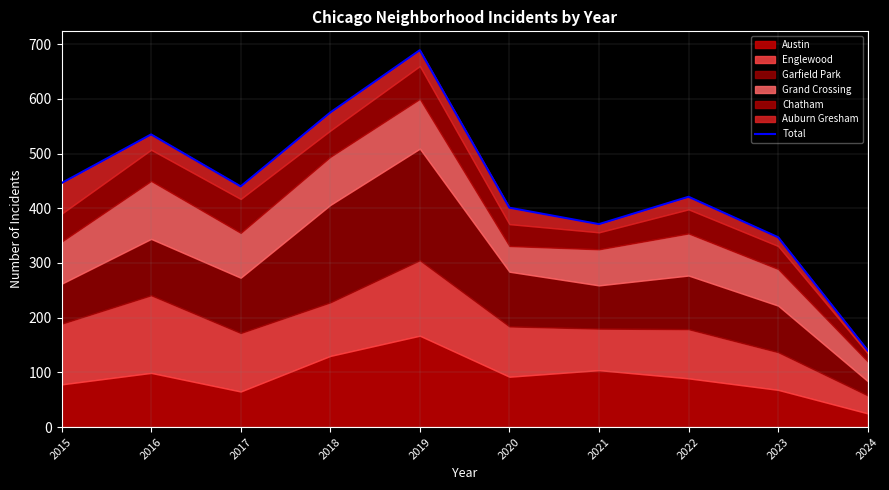

At which category does the data reach its first local valley?

2017